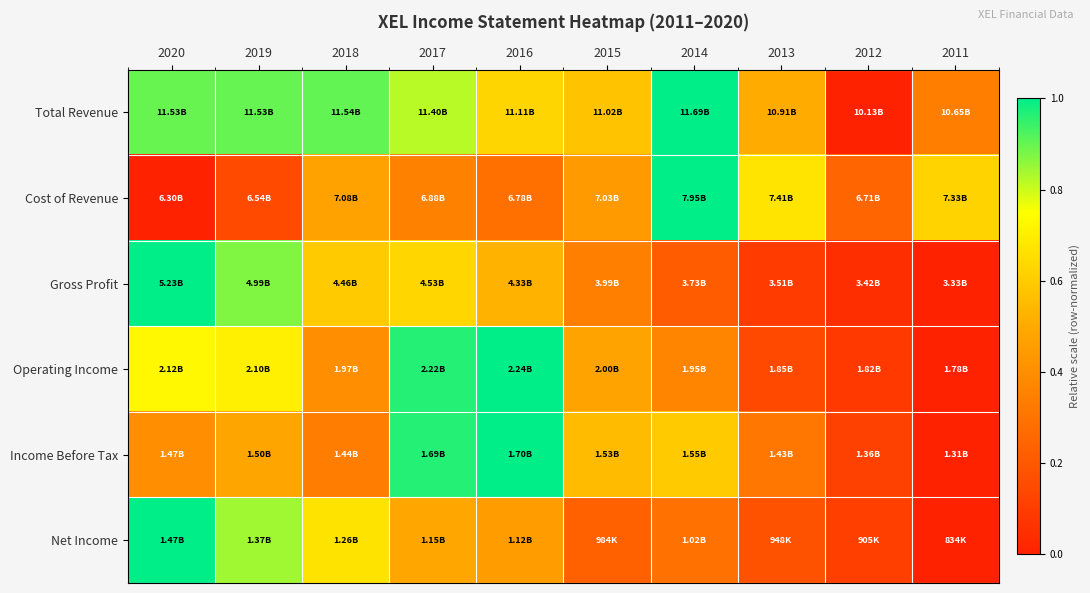

What is the greatest value displayed?

1.0